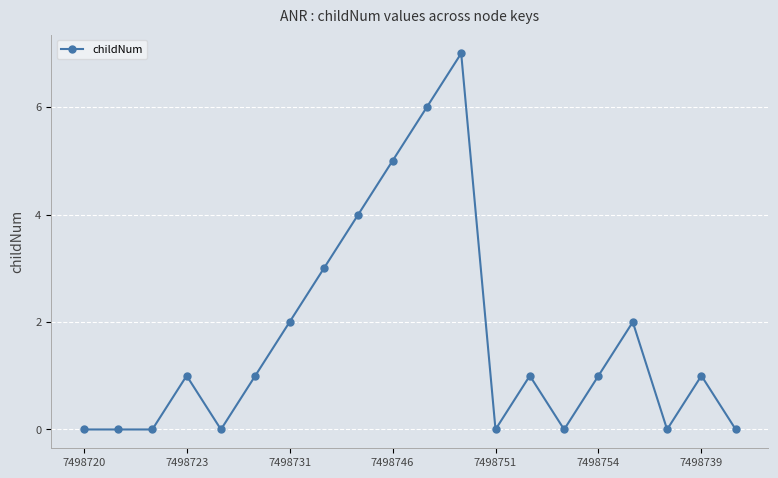

True or false: there are more than 1 points higher than both neighbors.

True